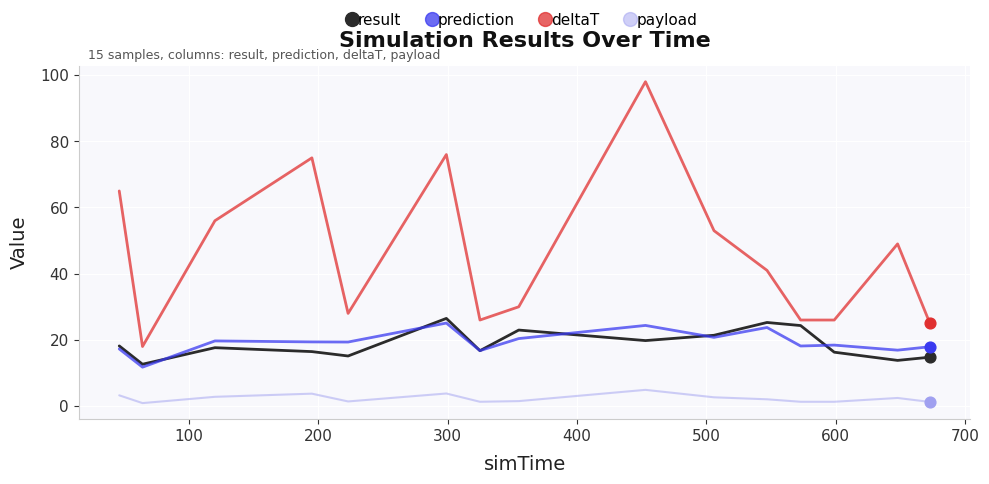

Which series has the largest total across all categories?

deltaT